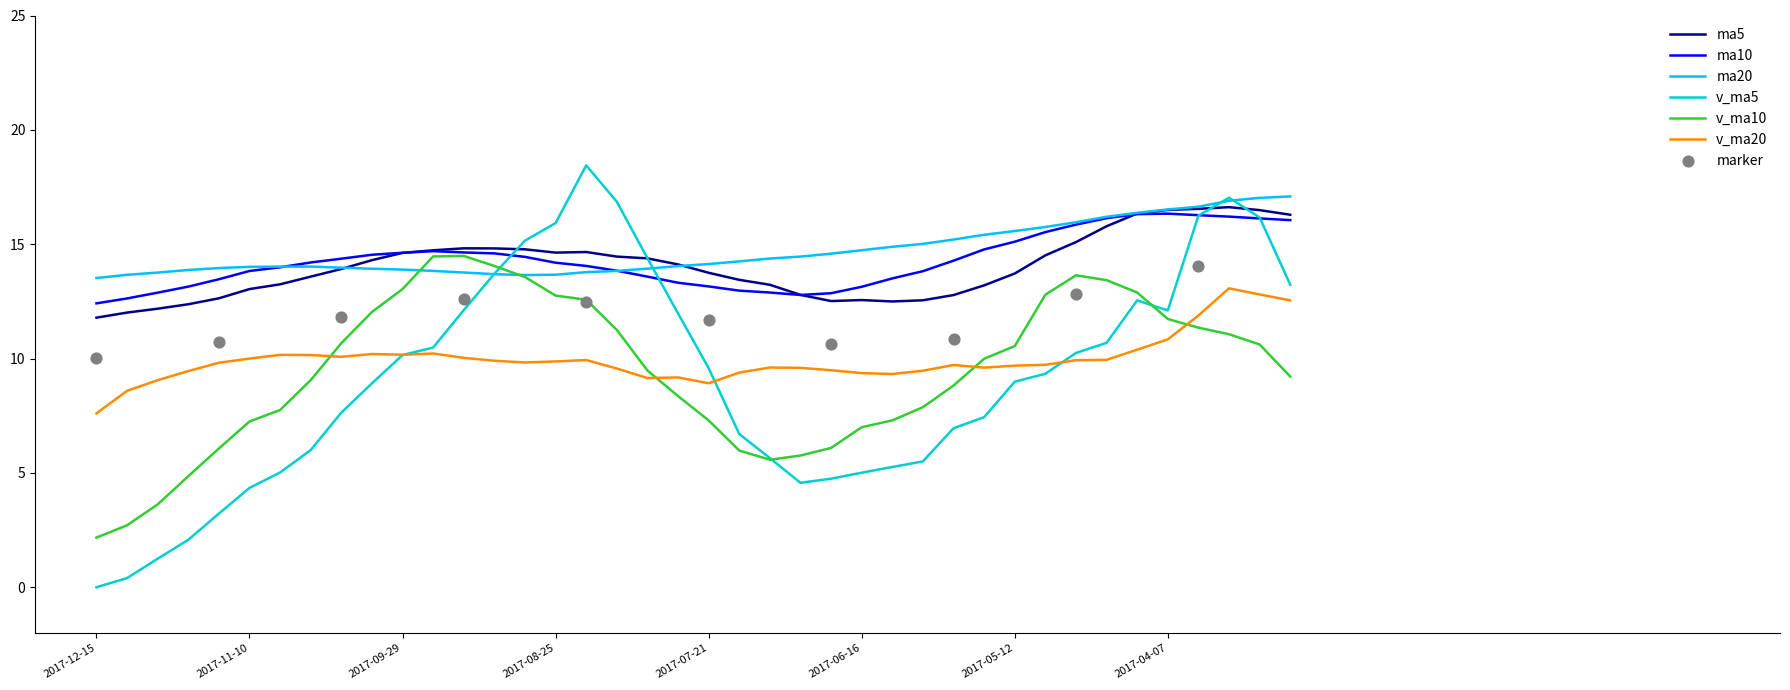

At which category is the sum across all series the highest?

2017-03-24